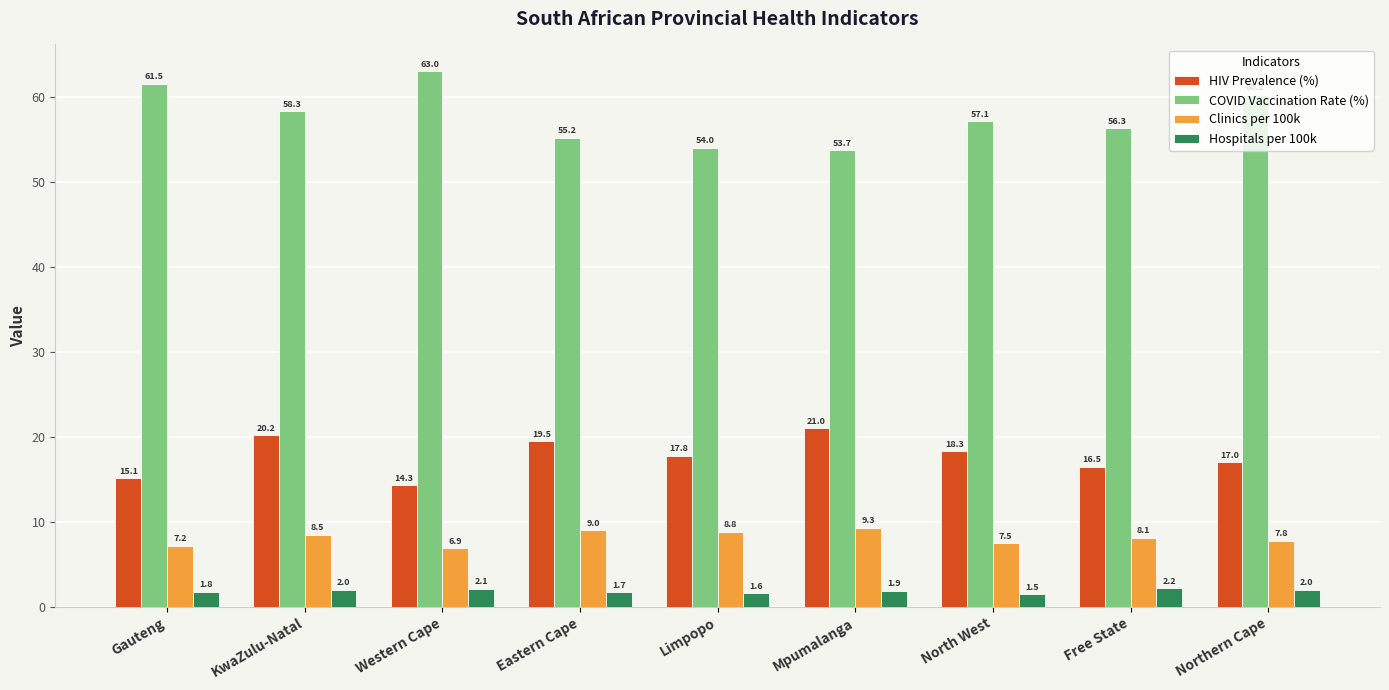

Is it true that Hospitals per 100k equals 1.7 at Eastern Cape?

True